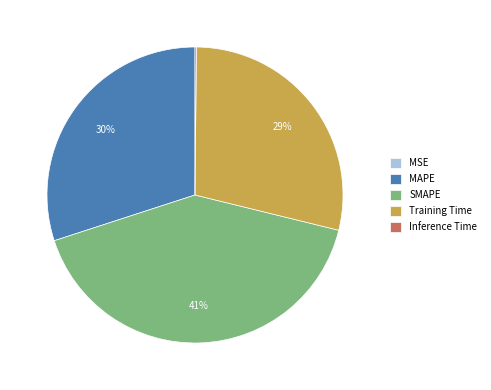

Does Training Time represent more than half of the total?

No